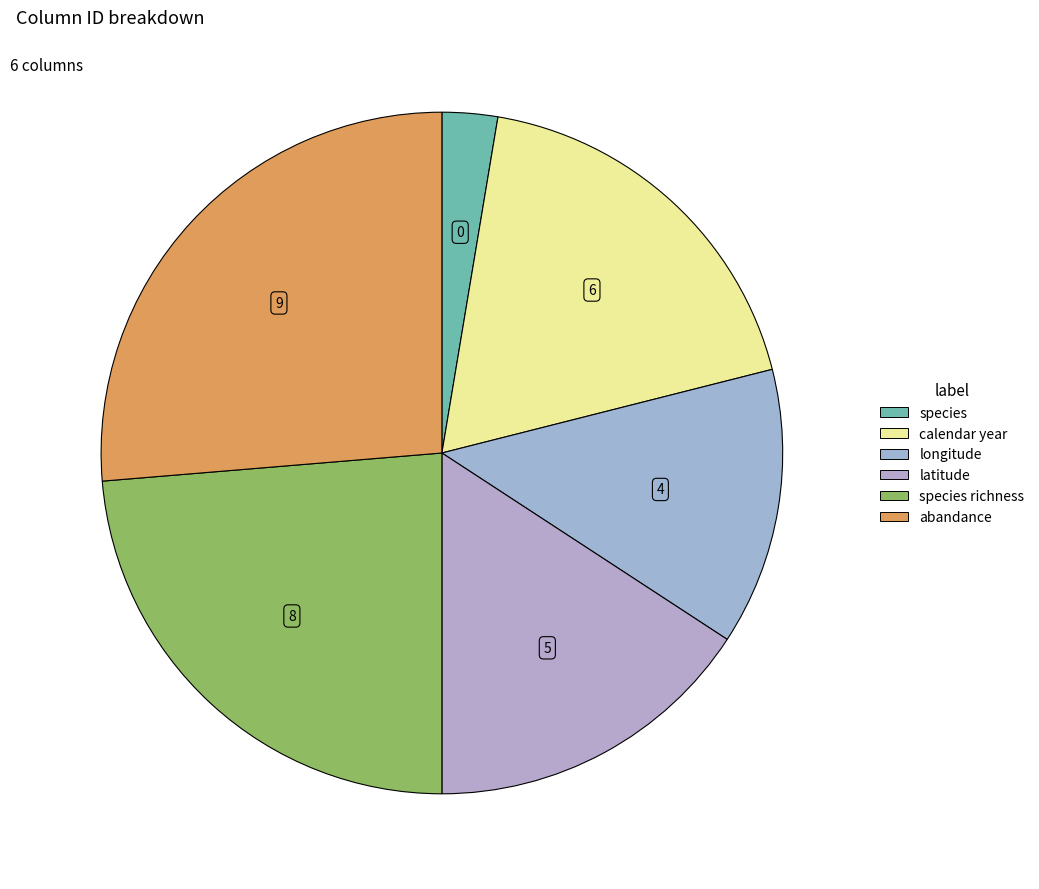

How many slices are in this pie chart?

6